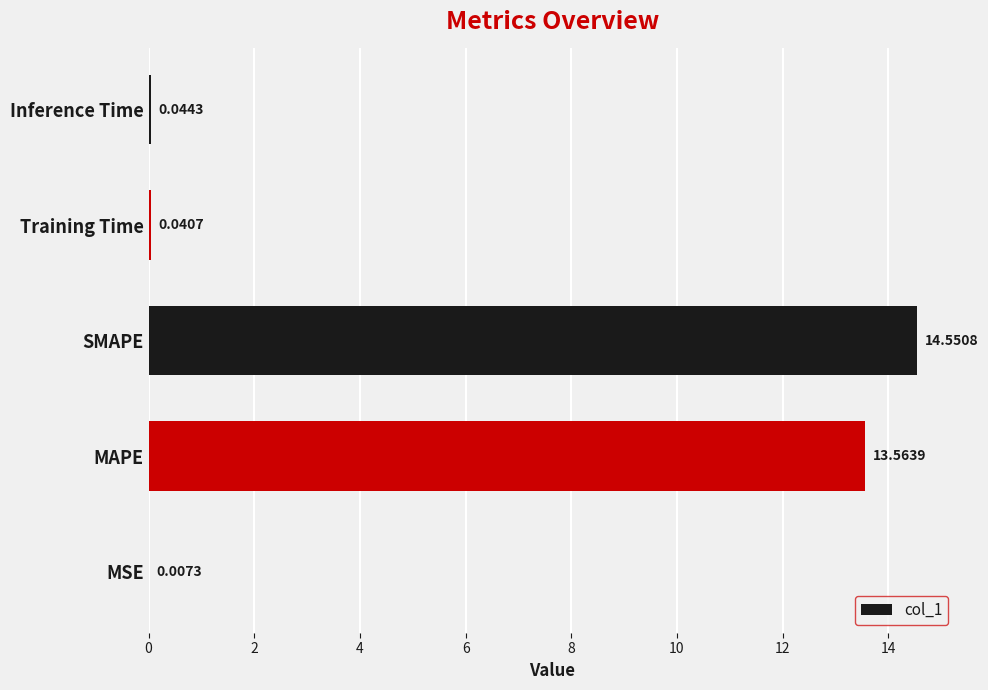

What is the sum of the values at MAPE and Training Time?

13.6